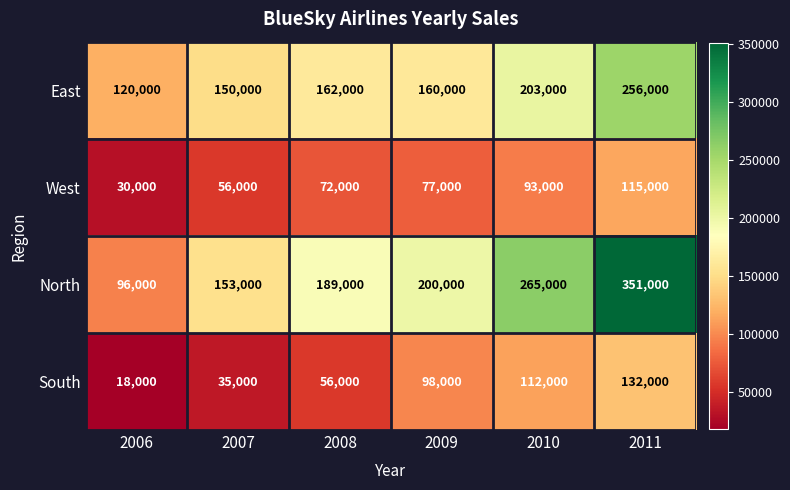

At 2008, list the series in order from largest to smallest.

North, East, West, South